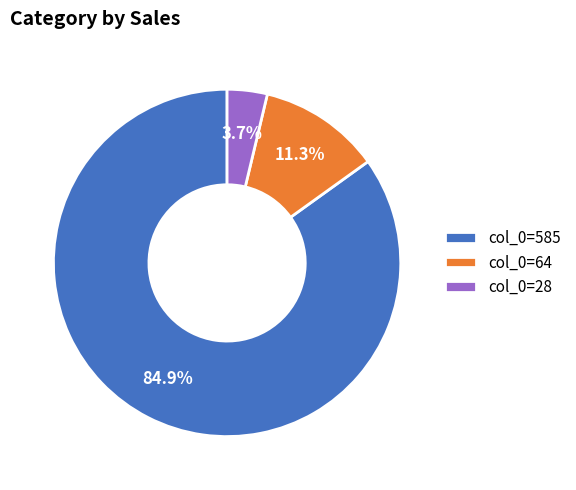

Between col_0=585 and col_0=64, which is larger?

col_0=585